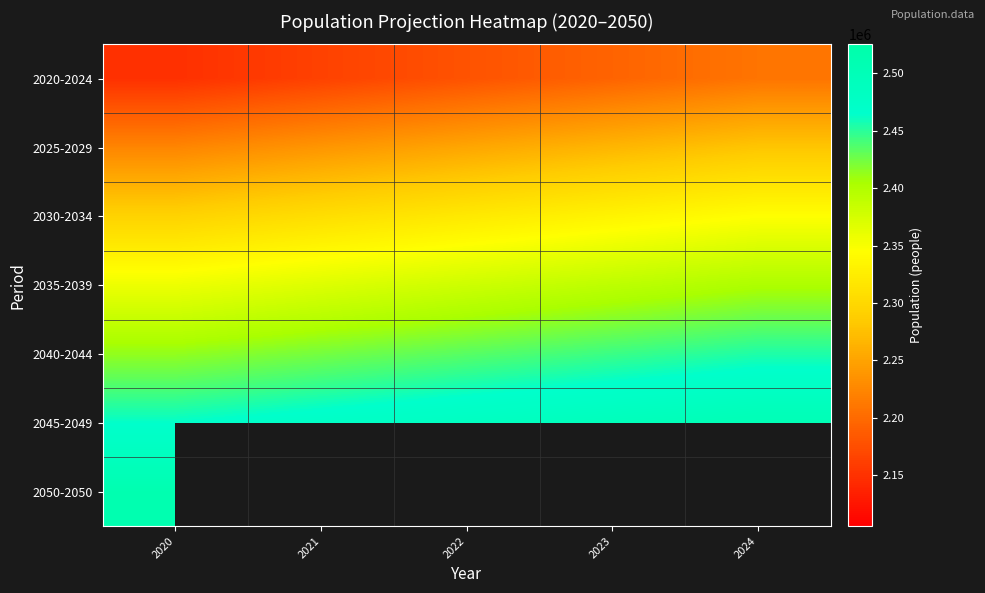

At how many categories does at least one series exceed 2162732?

5